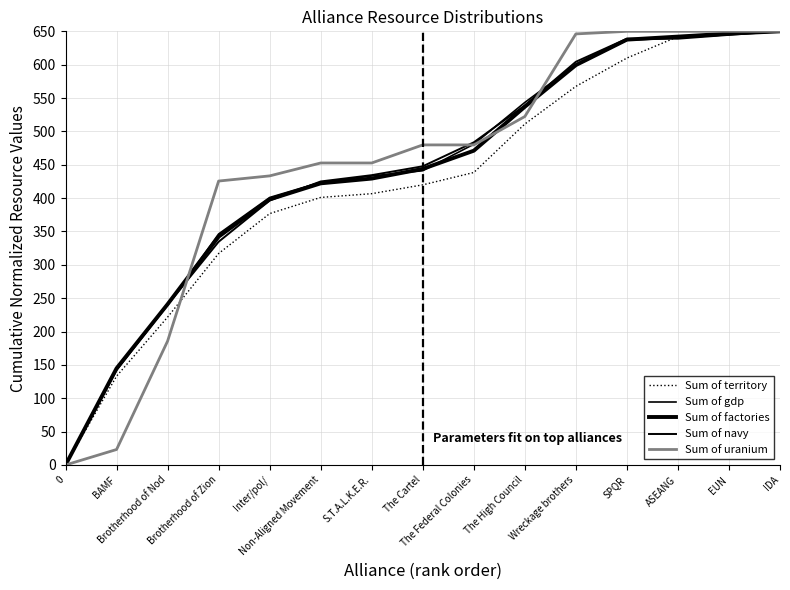

How many positive values does the Sum of territory series have?

14